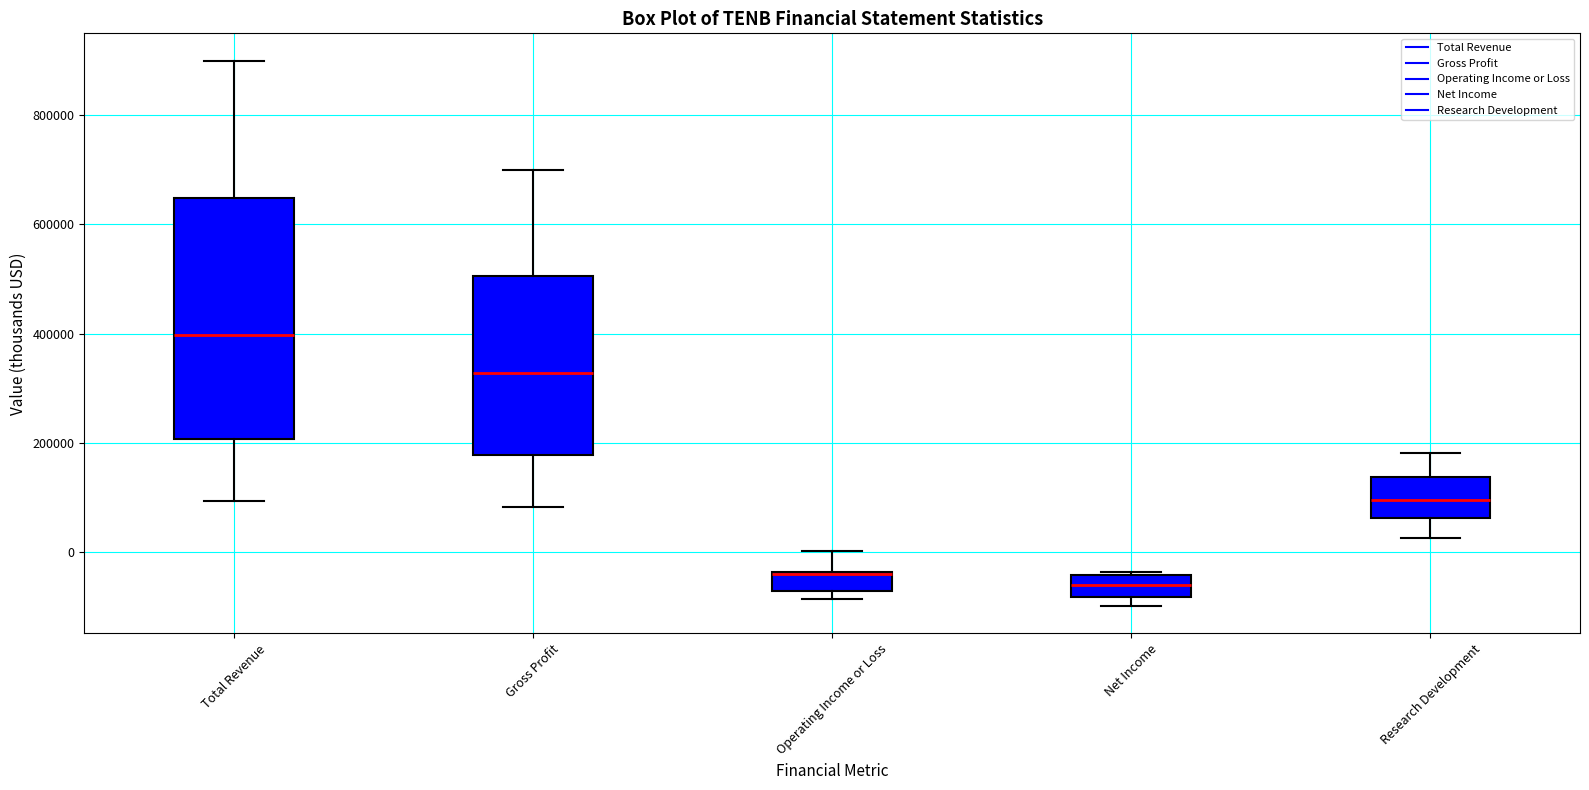

Where does the upper whisker of the box for Gross Profit end on the y-axis? The values are not printed on the chart, so give them approximately, as read against the axis.

700000